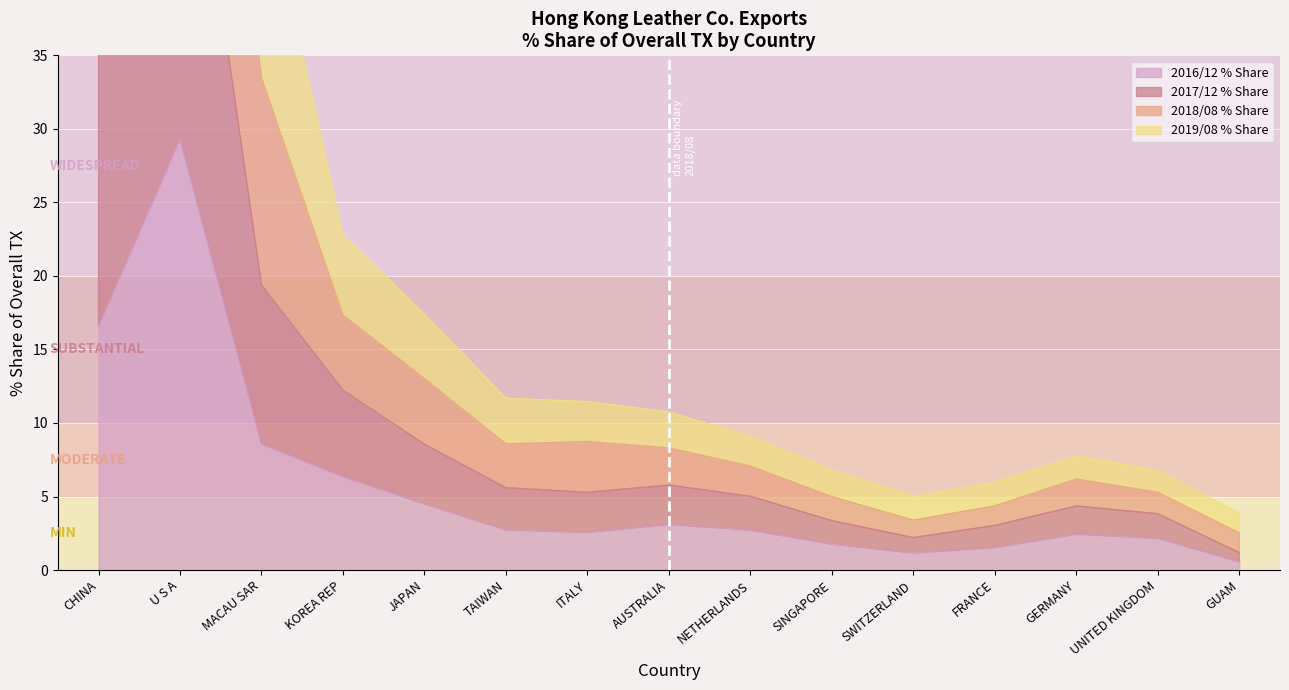

Which category has the lowest value across all series?

GUAM